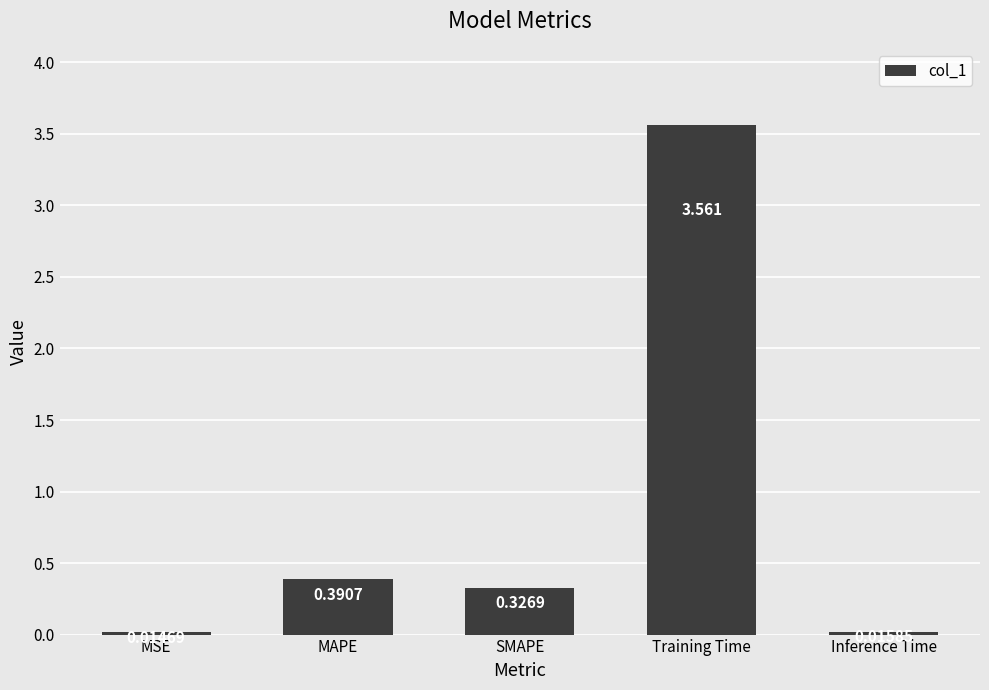

Where is the data nearest to the value 1?

MAPE